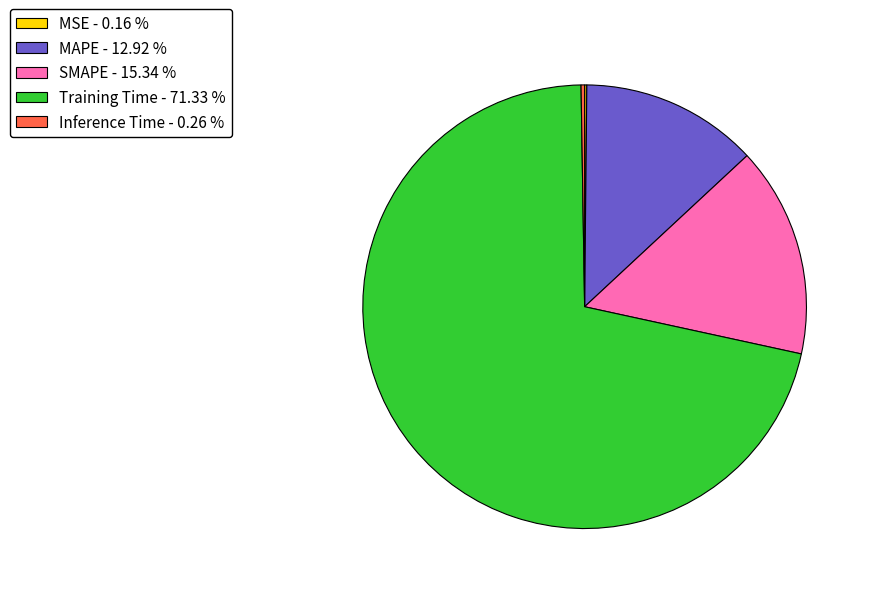

Does Training Time account for over 50% of the chart?

Yes